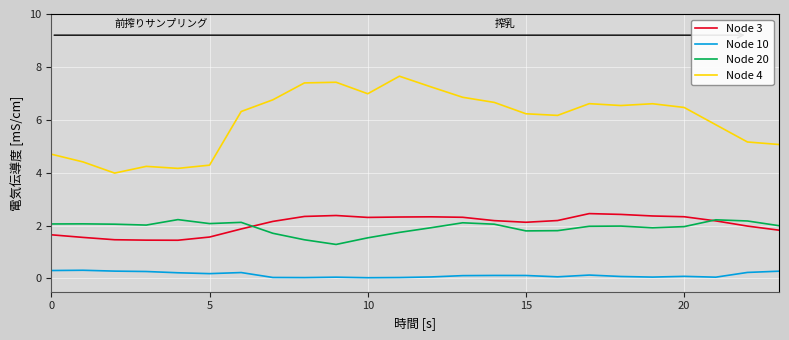

True or false: Node 4 and Node 3 cross at least once.

False